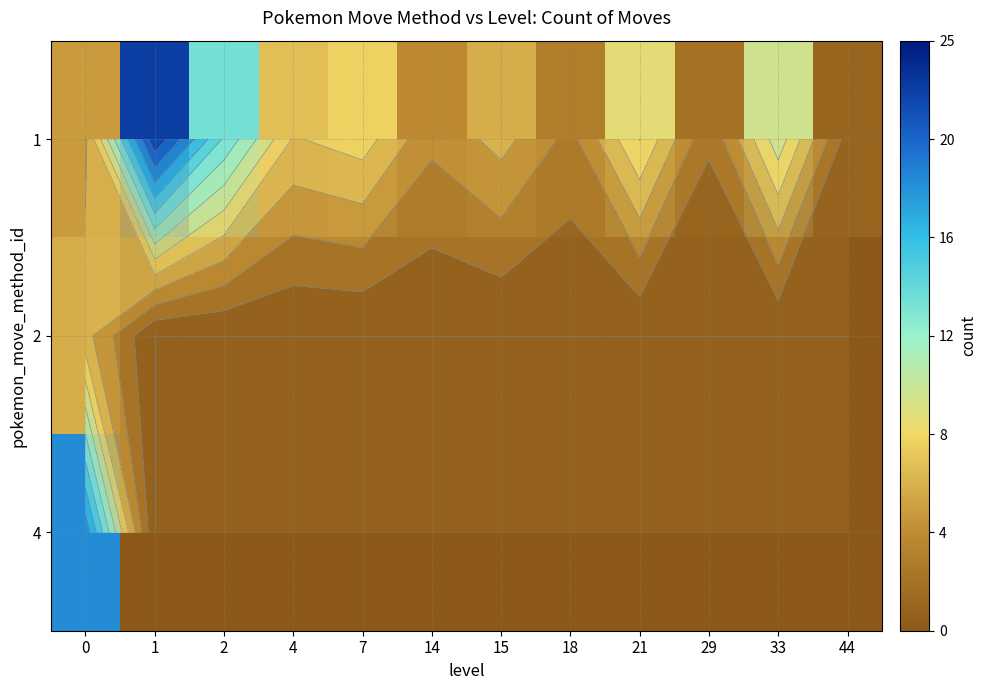

At how many categories does at least one series exceed 12?

3